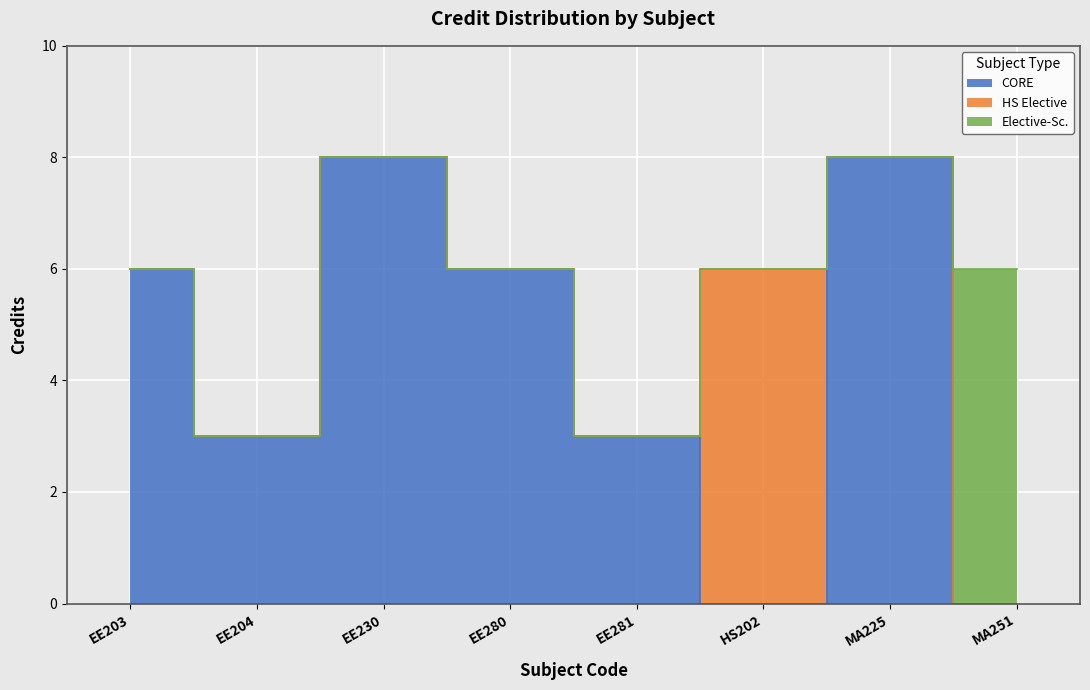

What is the value of the 1st point from the left?

6